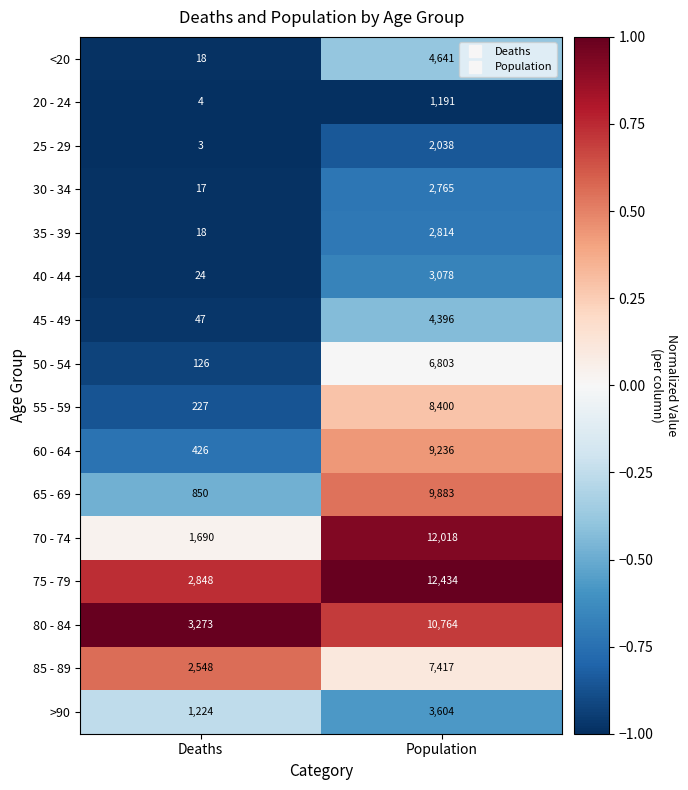

Which series has the largest total across all categories?

75 - 79